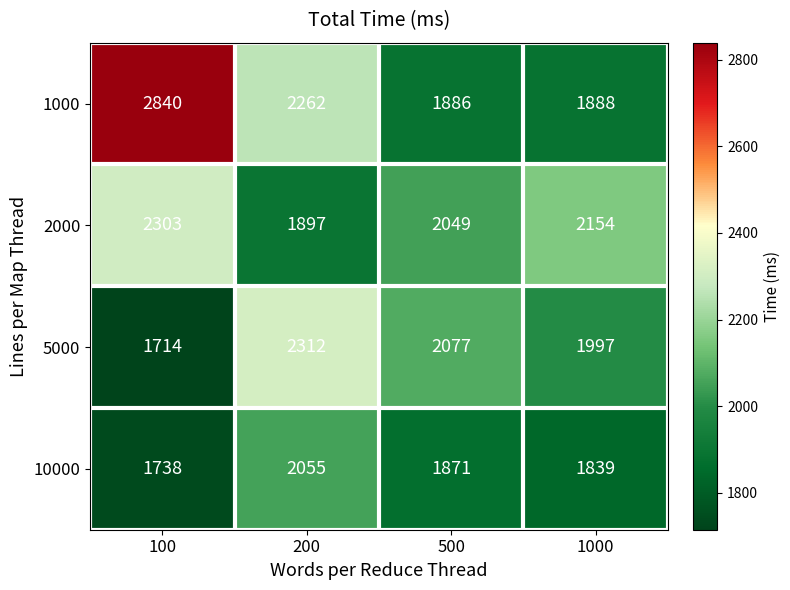

The 5000 series shows 1714 at 100. True or false?

True